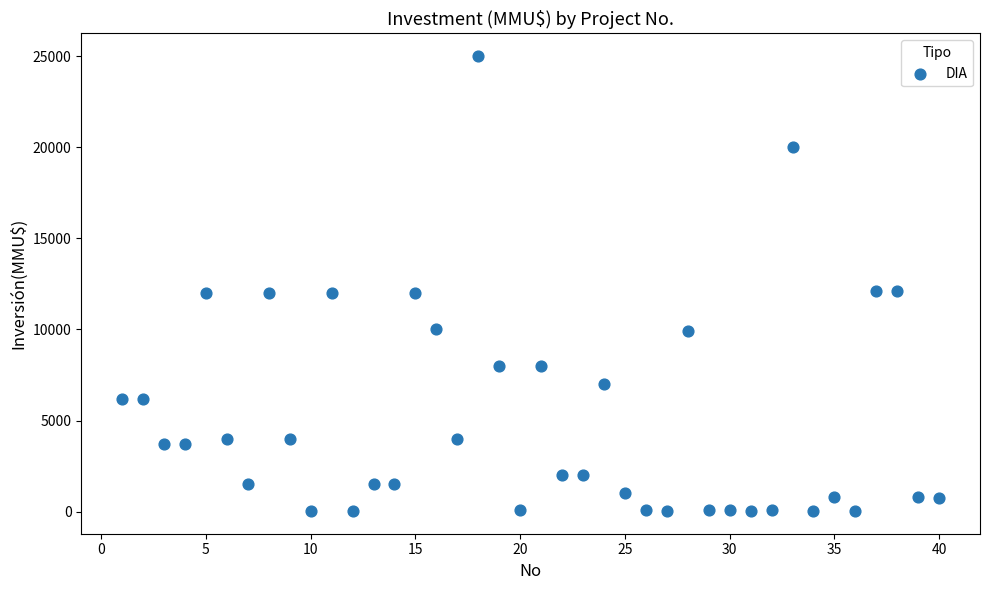

What is the range of X values (max minus min)?

39